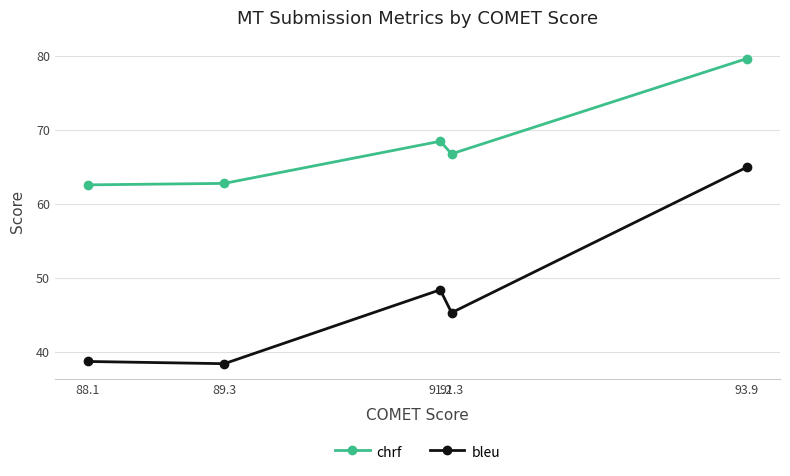

What is the spread (max minus min) of values at 91.2?

20.1